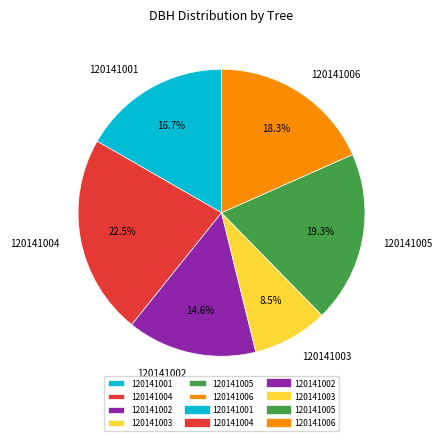

Approximately how many times larger is the value at 120141001 compared to 120141004?

0.7